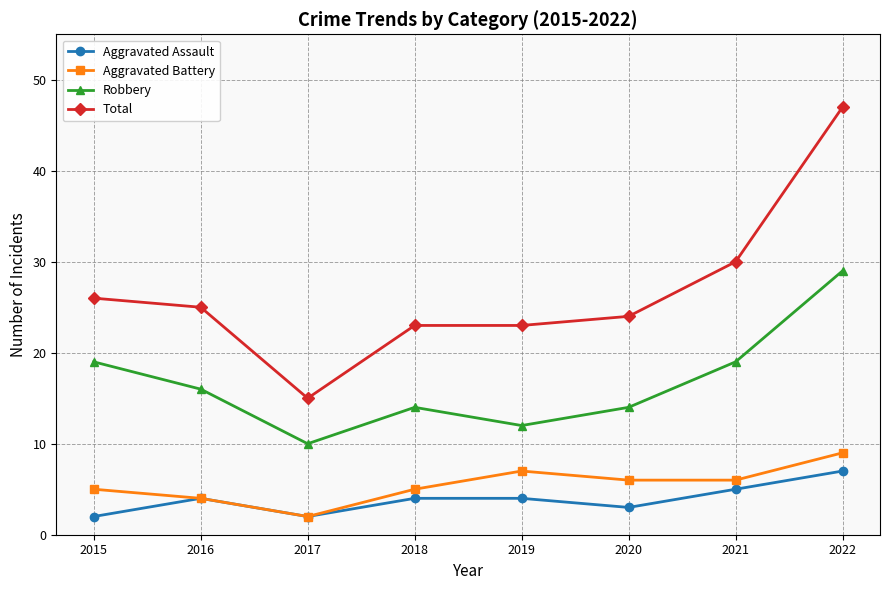

Reading right to left, extract all data points from this chart.

Aggravated Assault: 7	5	3	4	4	2	4	2
Aggravated Battery: 9	6	6	7	5	2	4	5
Robbery: 29	19	14	12	14	10	16	19
Total: 47	30	24	23	23	15	25	26